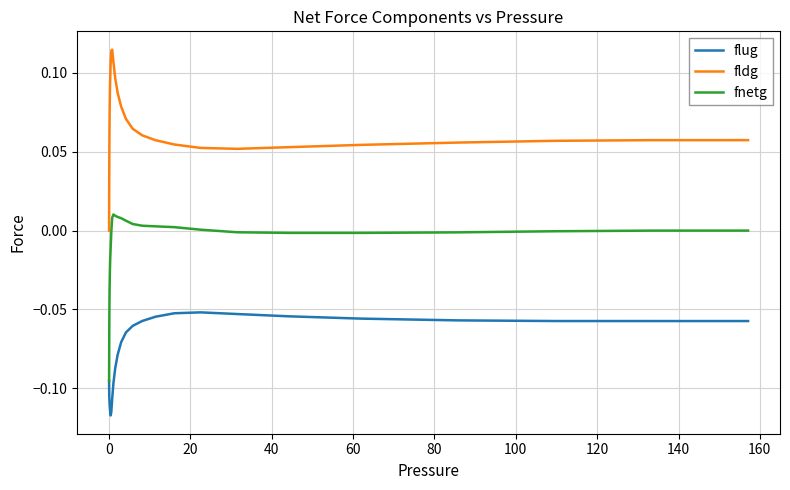

List the series in order of their peak value, lowest first.

flug, fnetg, fldg